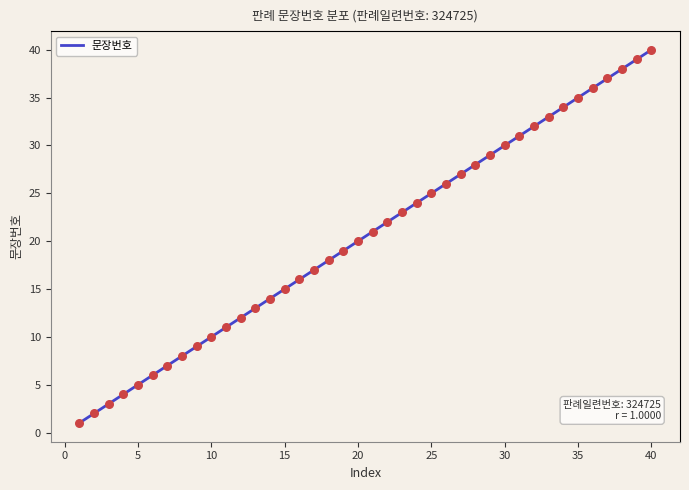

What is the maximum value shown in the chart?

40